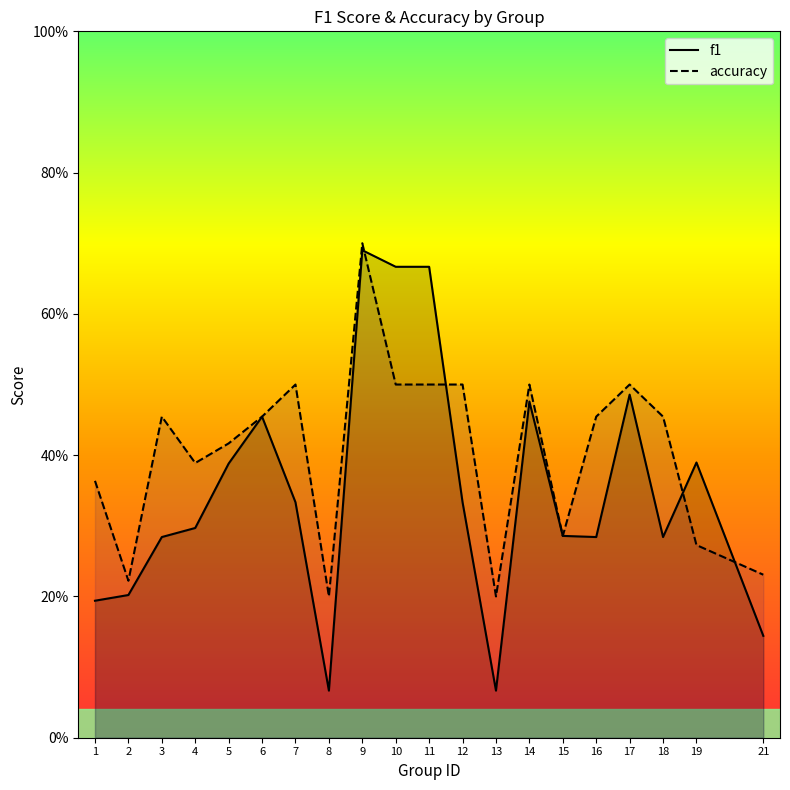

After their last crossing, which series has the higher values: f1 or accuracy?

accuracy